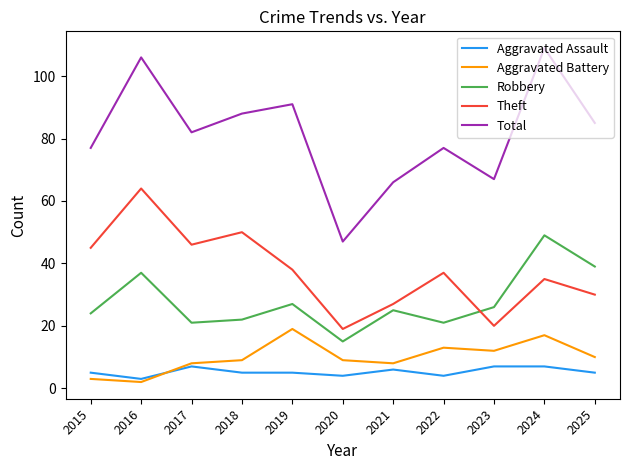

How many series are shown in this chart?

5